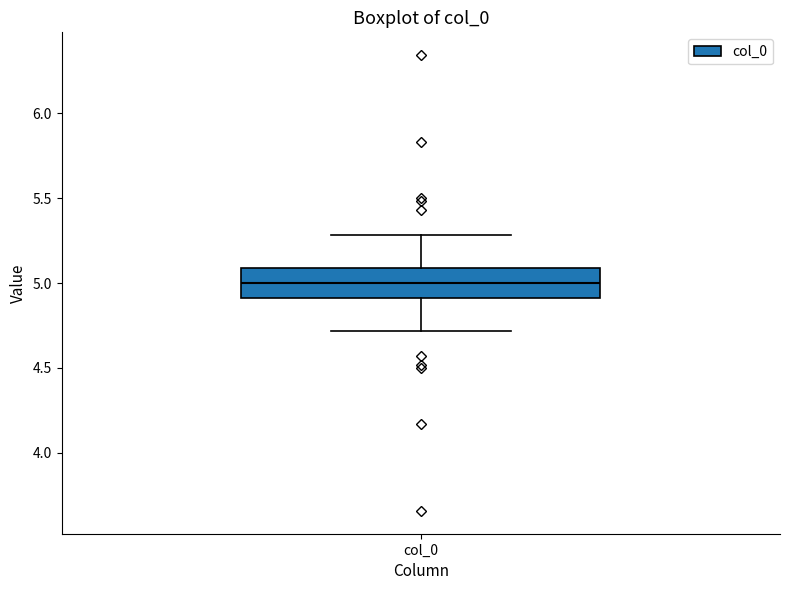

Read this box plot against the y-axis: the position of the median line, the range covered by the box, and the ends of both whiskers. The values are not printed on the chart, so give them approximately, as read against the axis.

median 5.0, box 4.9 to 5.1, whiskers 4.7 to 5.3